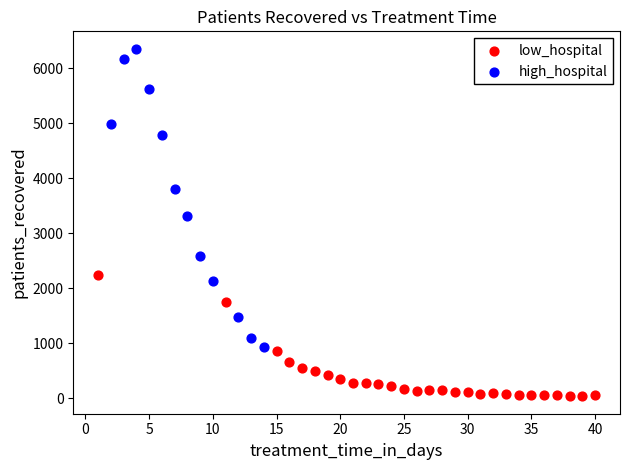

Which series contains the lowest Y value?

low_hospital